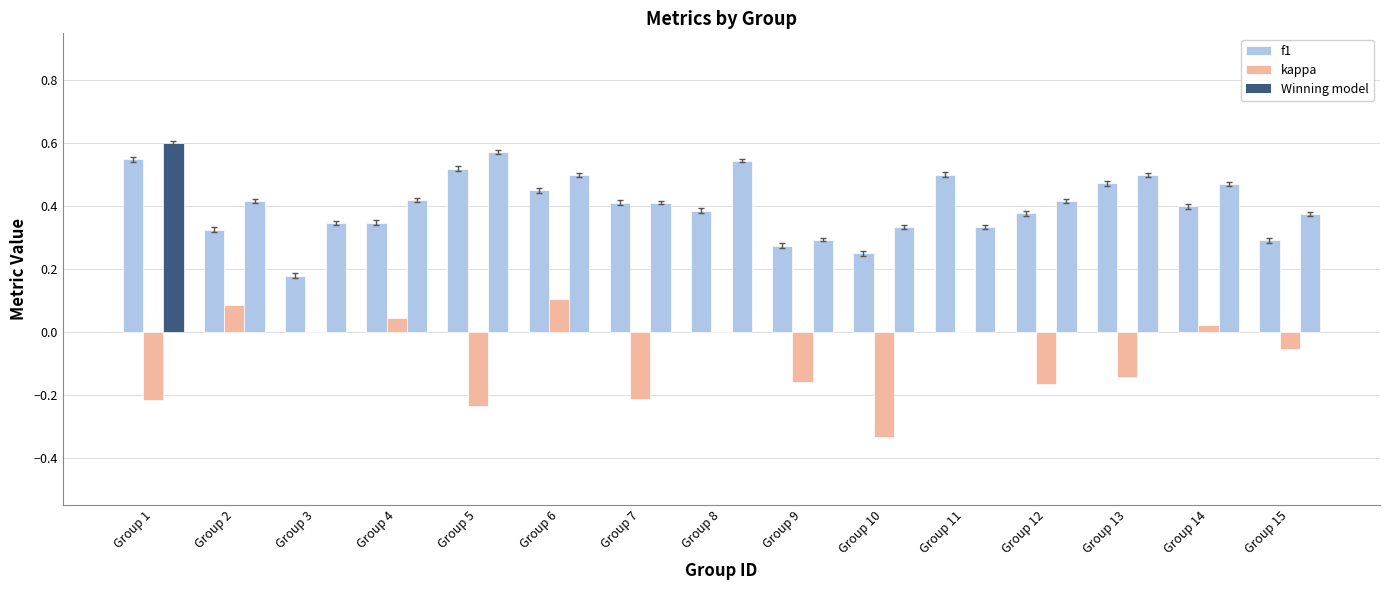

Which series has the largest total across all categories?

f1